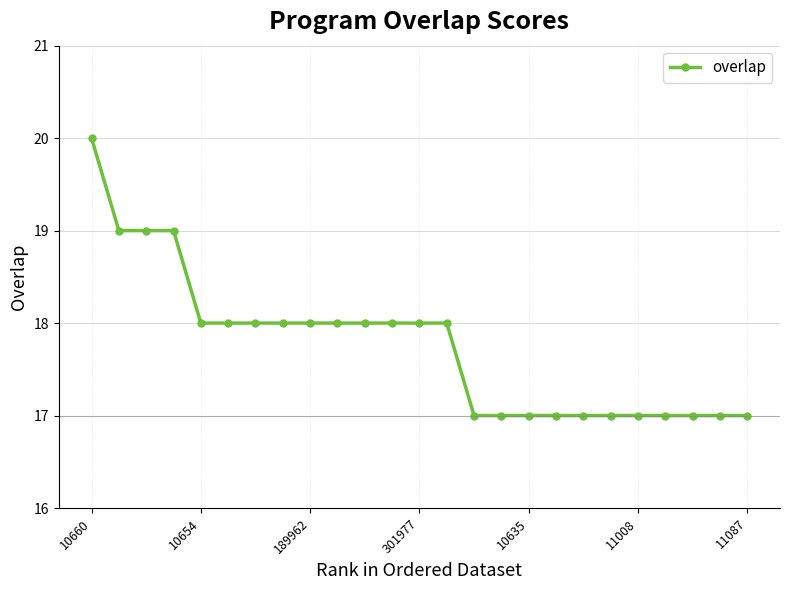

What is the sum of all values?

444